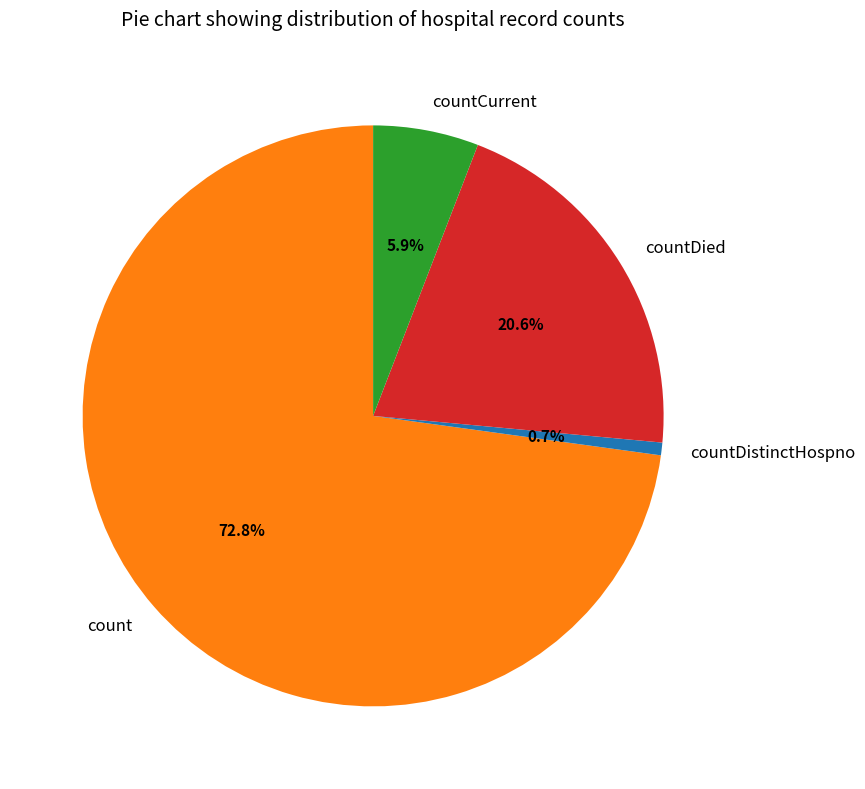

What is the majority slice?

count